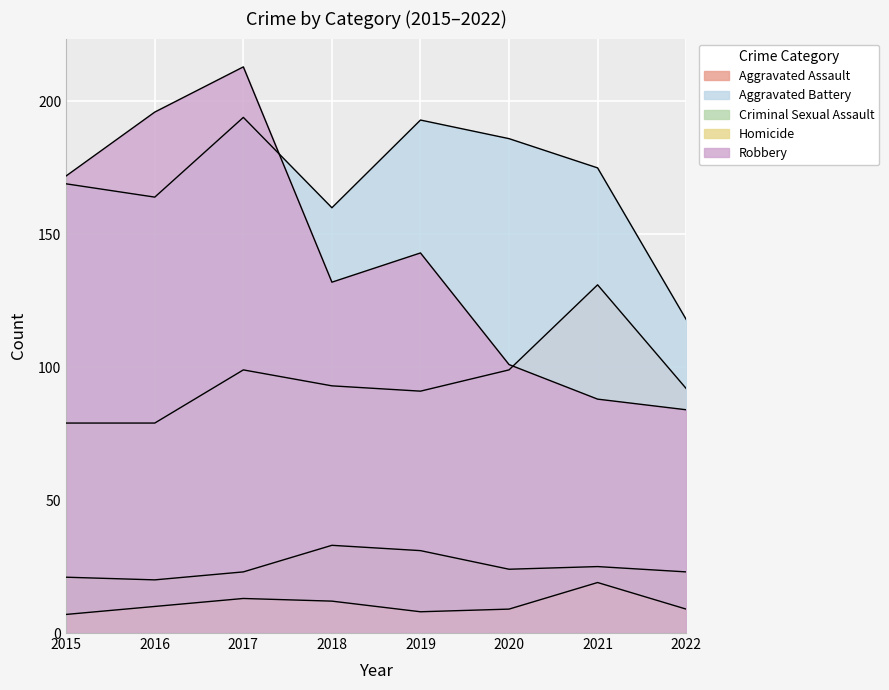

What is the average value of the Aggravated Assault series?

95